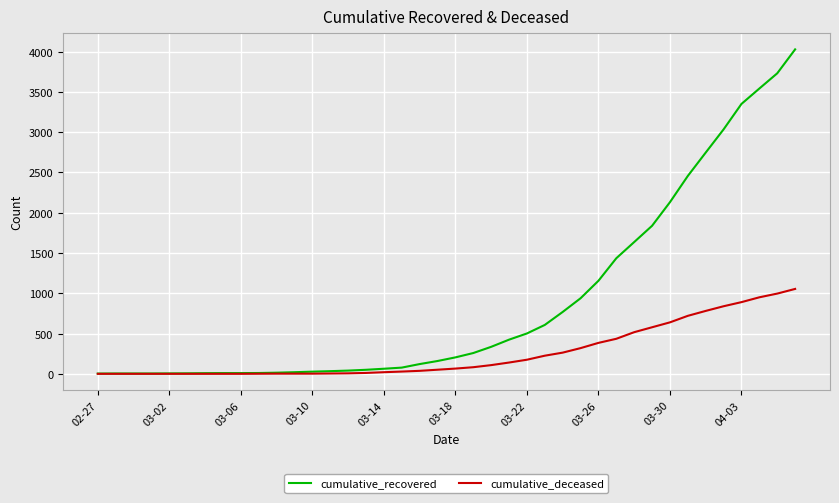

At how many categories does at least one series exceed 1551?

10